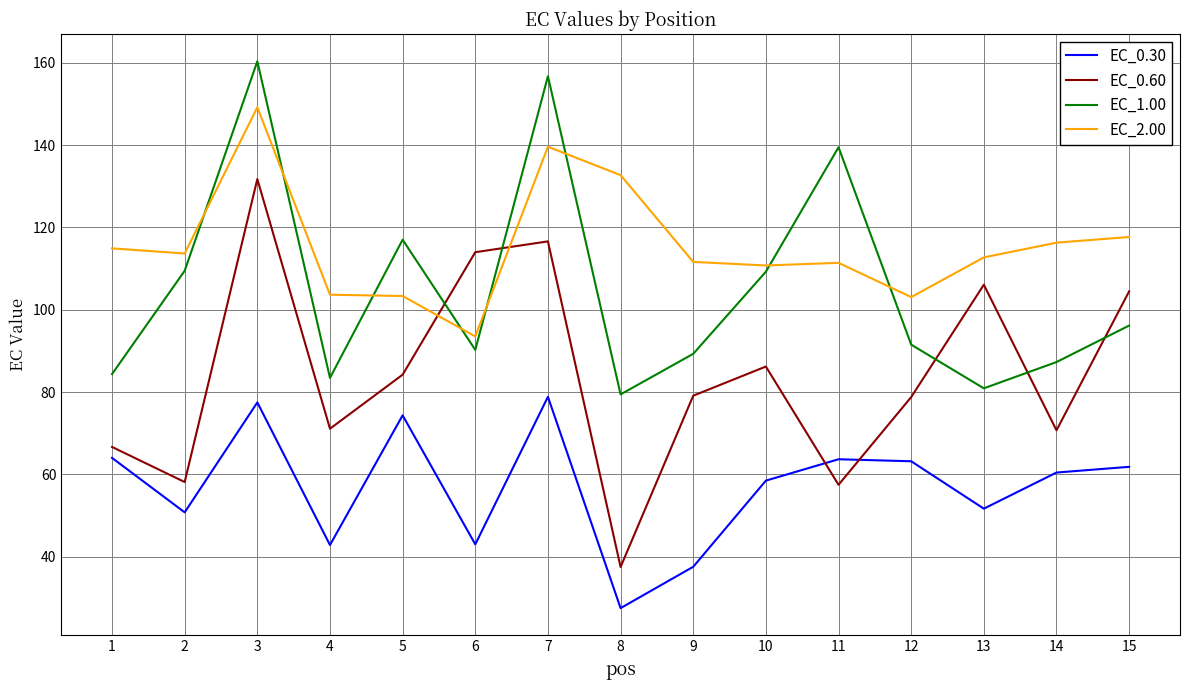

Does the chart have visible grid lines?

Yes